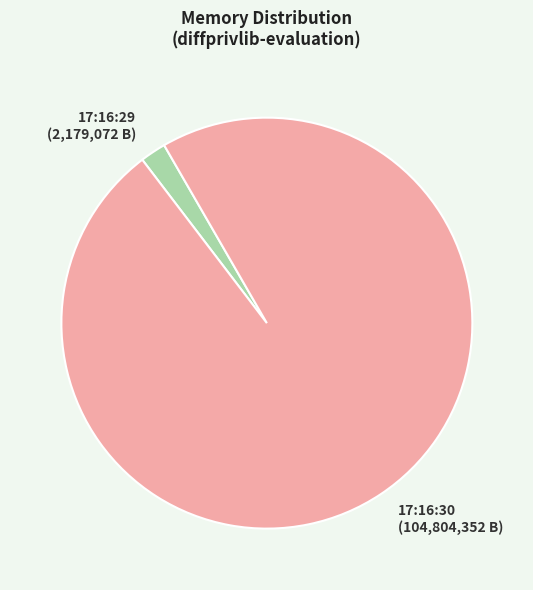

Does any single category account for the majority?

Yes